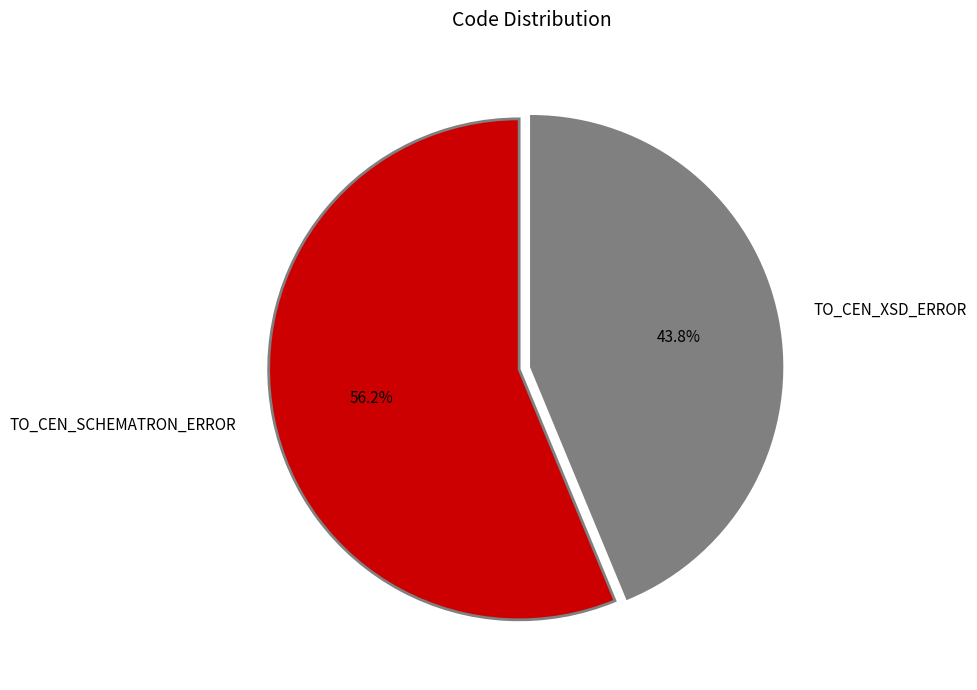

Is TO_CEN_XSD_ERROR the majority of the pie?

No